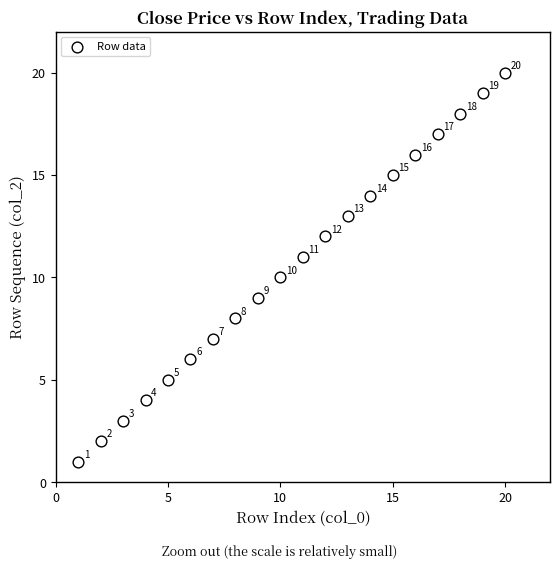

What Y value in the scatter plot is closest to 10?

10